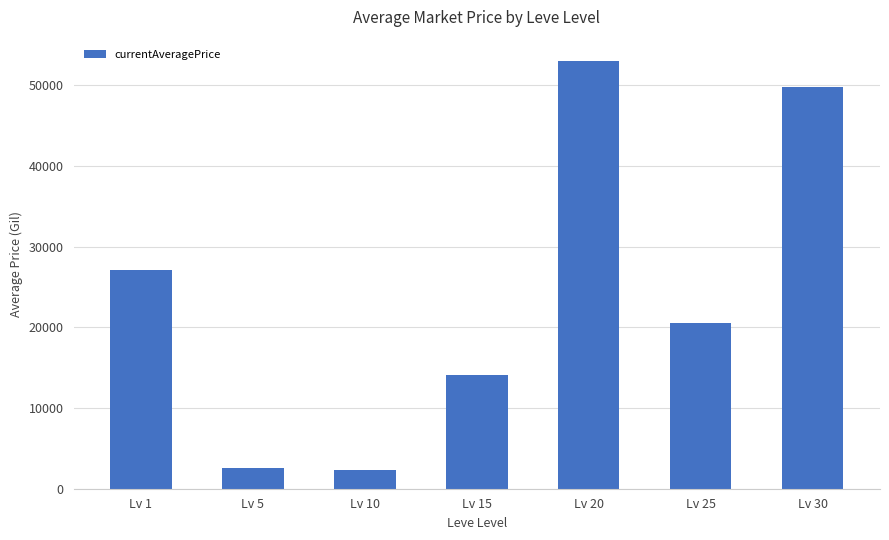

What is the sum of the values at Lv 25 and Lv 10?

22860